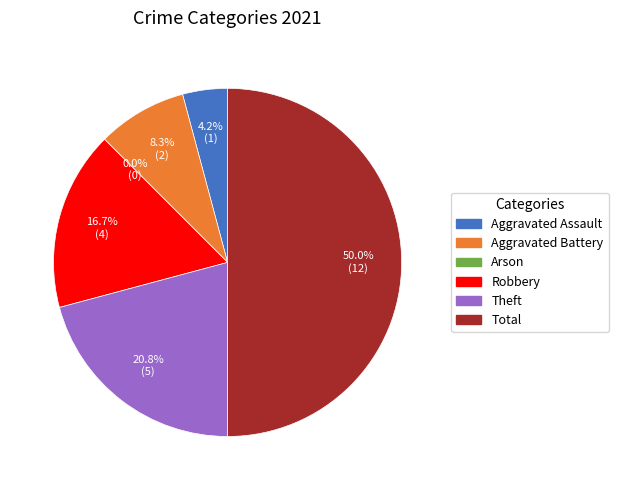

Rank the categories by value from lowest to highest.

Arson, Aggravated Assault, Aggravated Battery, Robbery, Theft, Total